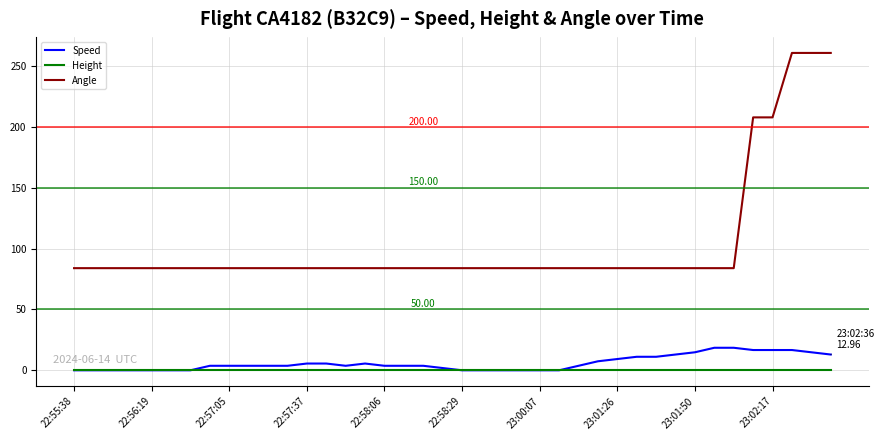

Rank the series by their maximum value, from lowest to highest.

Height, Speed, Angle